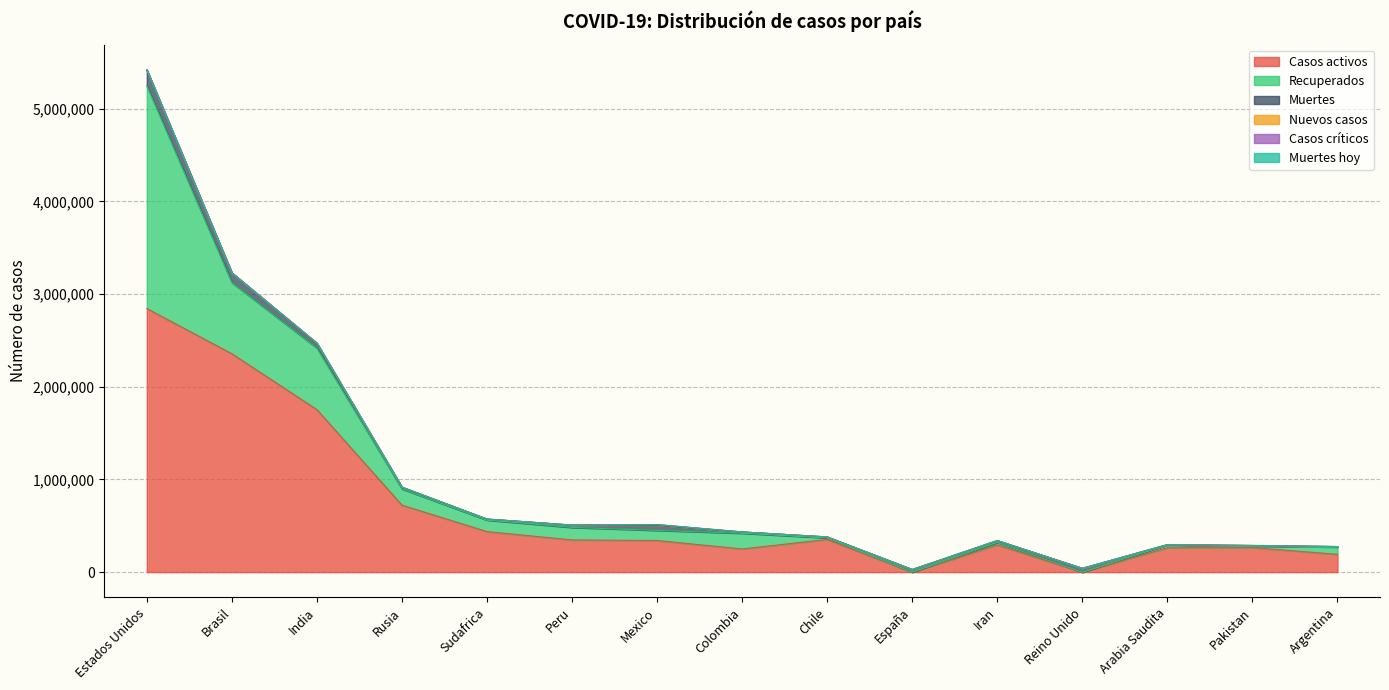

Reading left to right, what are all the values shown in this chart?

Casos activos: 2844250	2356640	1753719	722964	437617	348006	341507	250494	353131	0	293811	0	262959	265215	192434
Recuperados: 2403349	767417	663755	174361	123978	134342	108951	169166	16604	0	25683	0	29605	15932	78276
Muertes: 170446	105564	48188	15498	11270	25648	55293	14145	10299	28605	19331	41347	3338	6153	5362
Nuevos casos: 2379	0	6049	5065	0	0	7371	0	0	0	2501	0	1383	626	0
Casos críticos: 0	0	0	0	0	0	0	0	0	0	0	0	0	0	0
Muertes hoy: 31	0	44	114	0	0	627	0	0	0	169	0	35	14	0